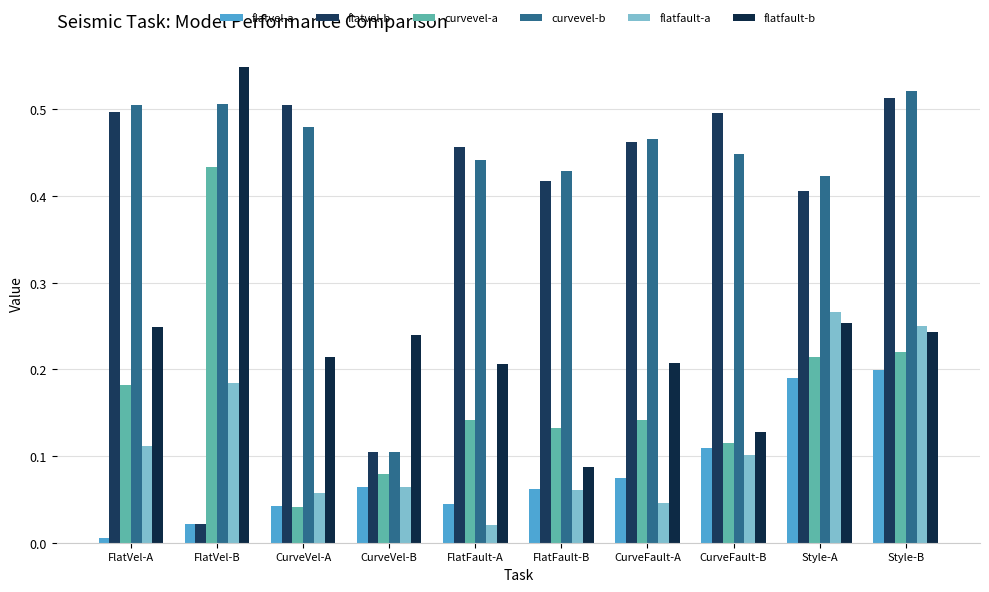

The value of flatfault-a at CurveVel-A is 0.1. True or false?

True